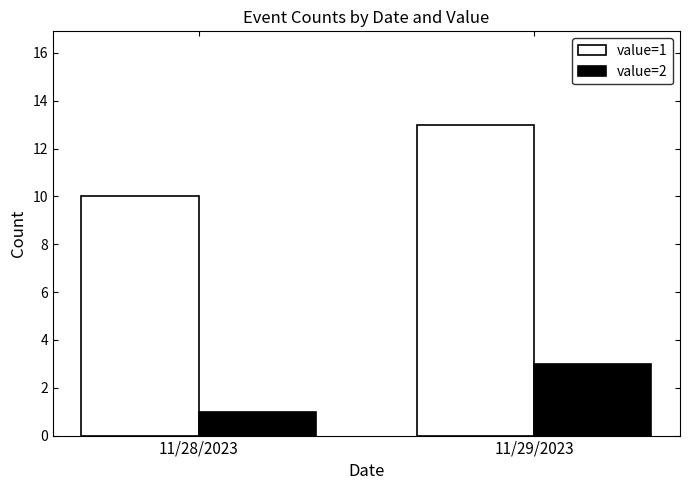

What is the difference between the value=2 values at 11/28/2023 and 11/29/2023?

2